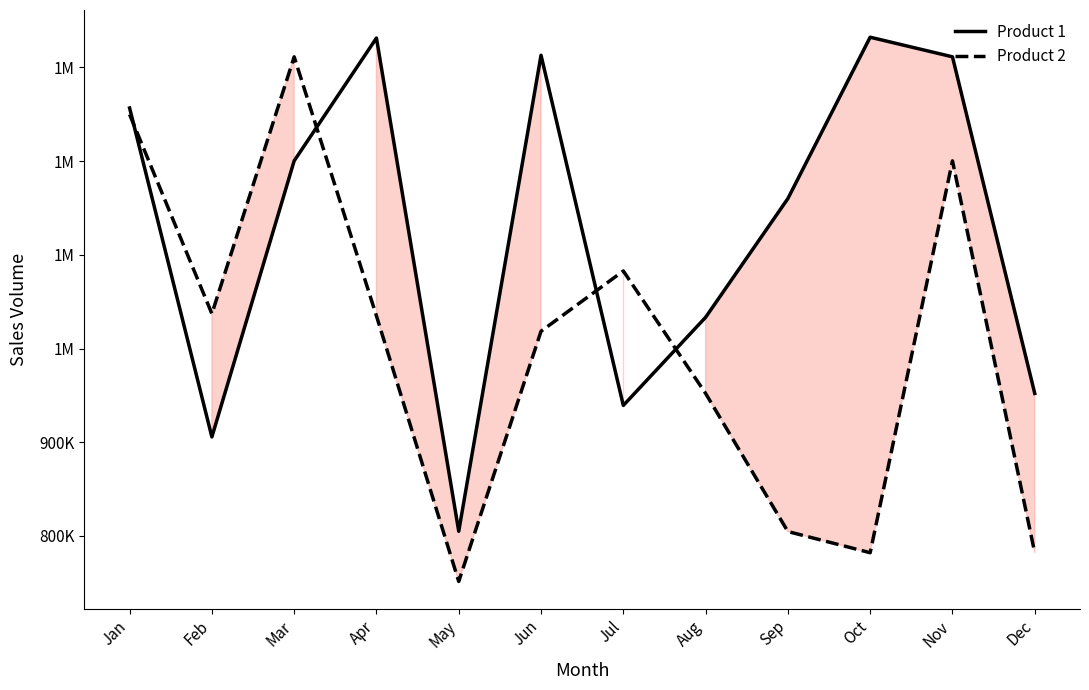

True or false: Product 2 and Product 1 cross at least once.

True